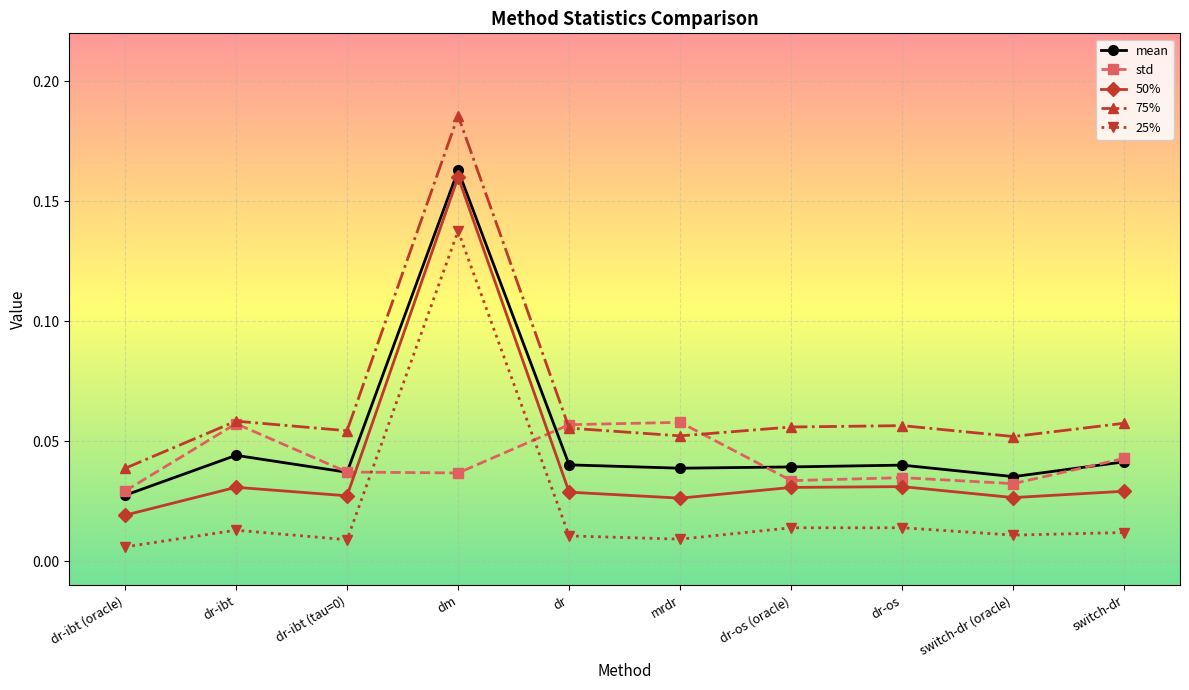

The mean series shows 0.1 at switch-dr. True or false?

False